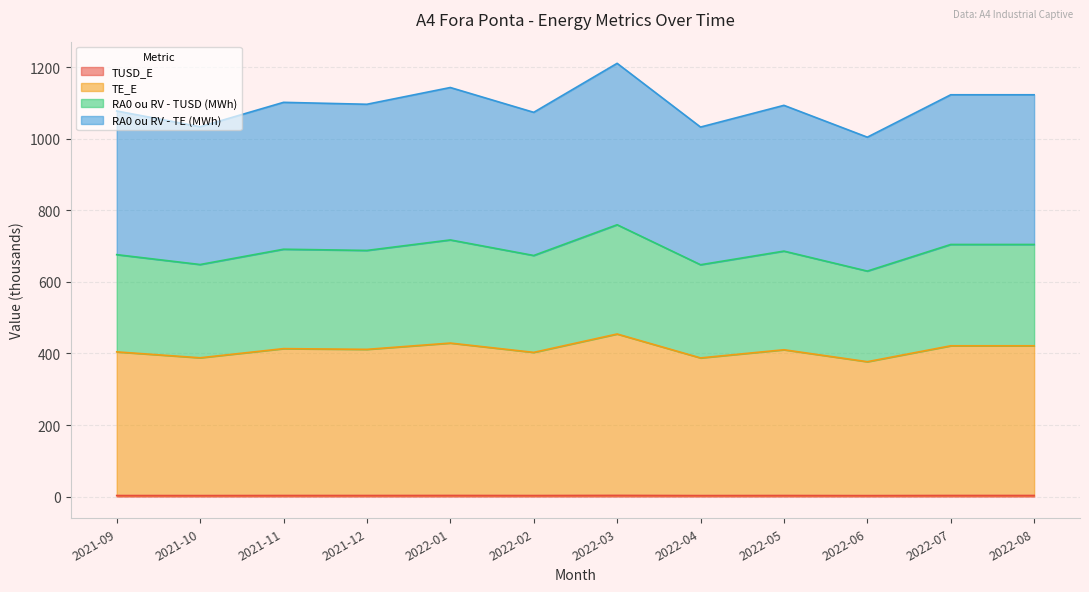

Which category has the lowest value across all series?

2022-06